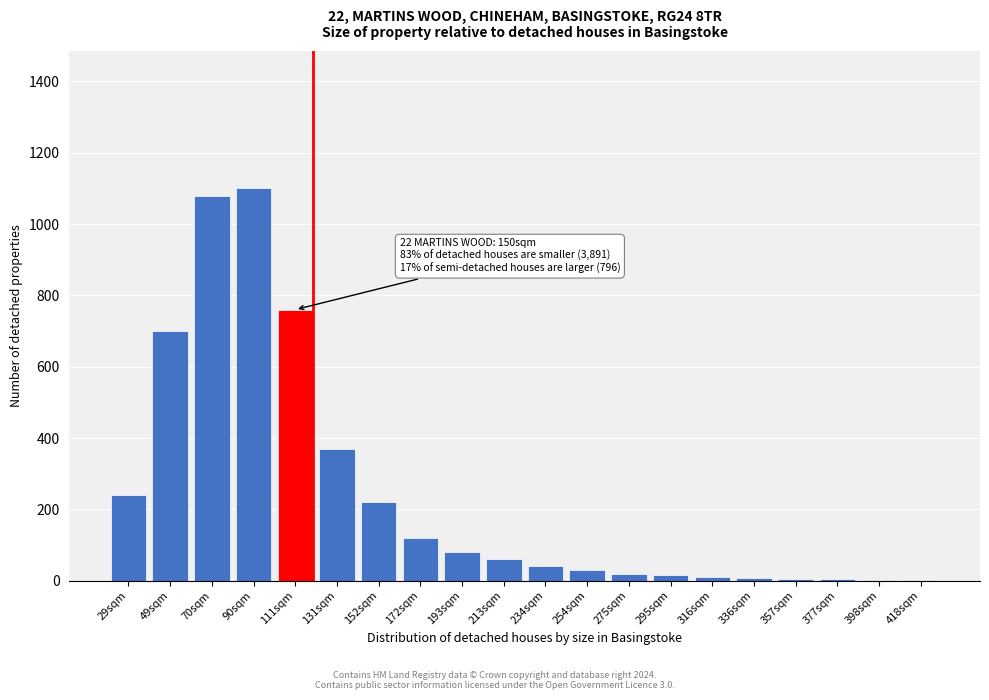

What is the sum of all values?

4867